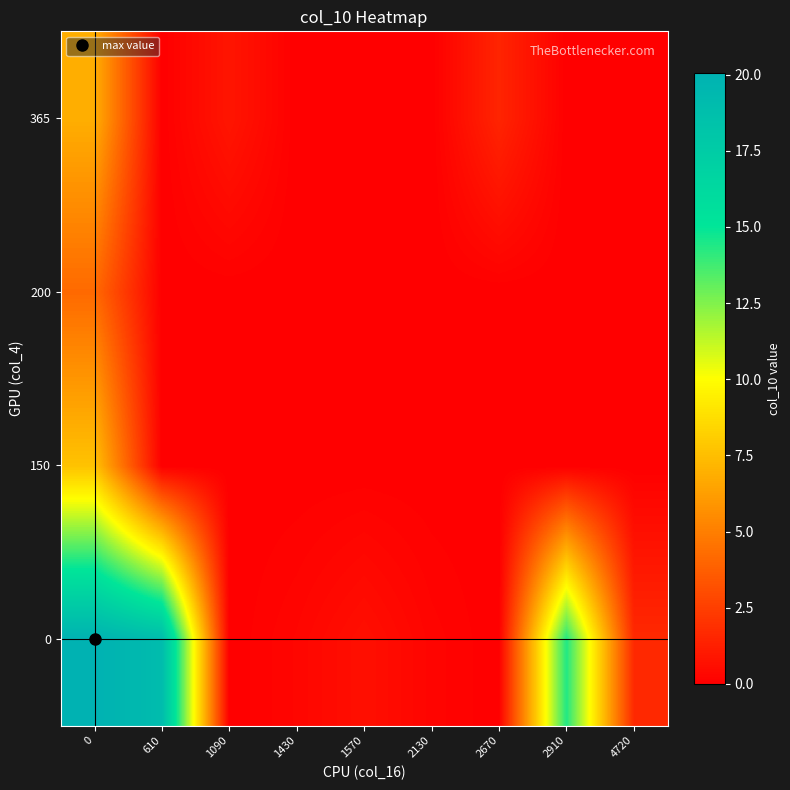

Between 4720 and 1570, which is larger?

4720